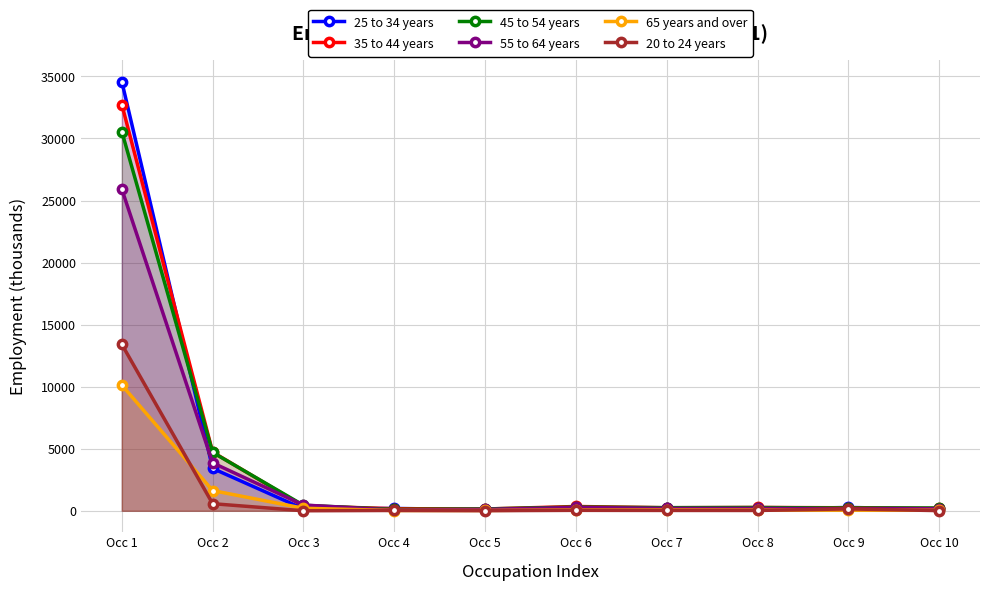

What is the value of the 45 to 54 years point at the 7th from the left?

251